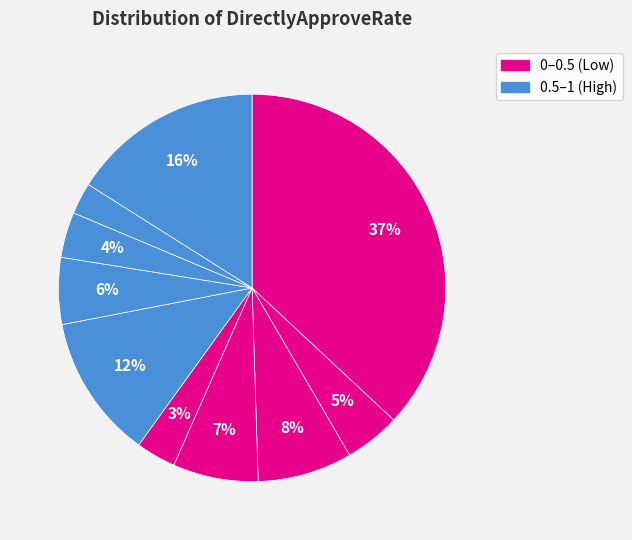

Is there a majority slice in this chart?

No